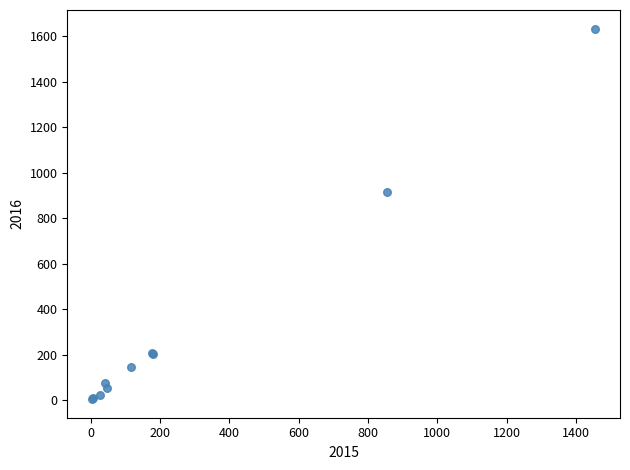

What Y value in the scatter plot is closest to 819?

914